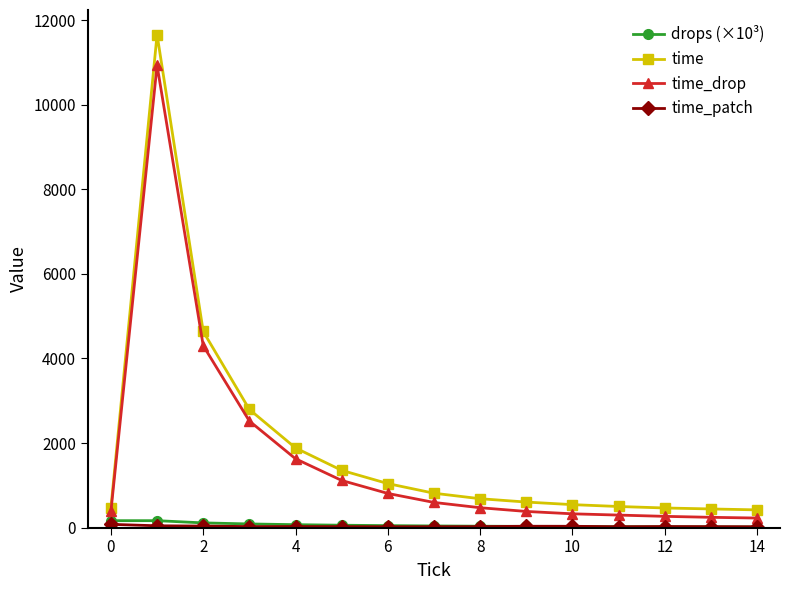

Which series has the largest range (max minus min)?

time